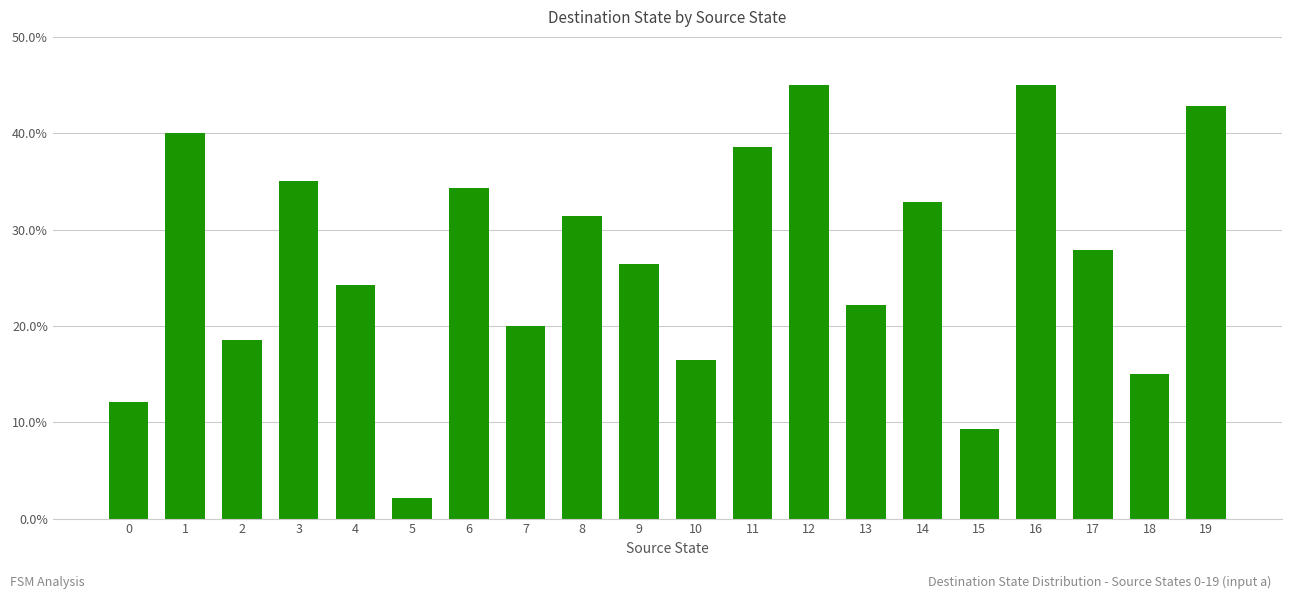

The chart shows a value of 8.1 at 6. True or false?

False